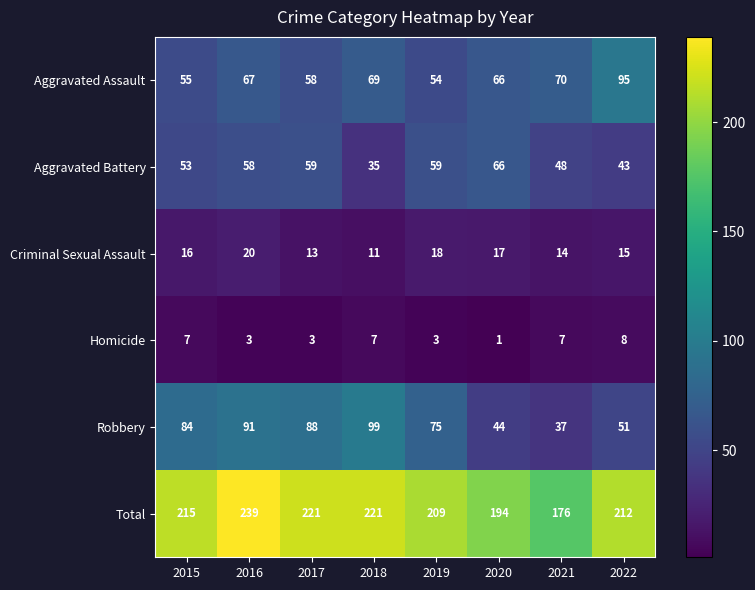

At which category is the sum across all series the highest?

2016